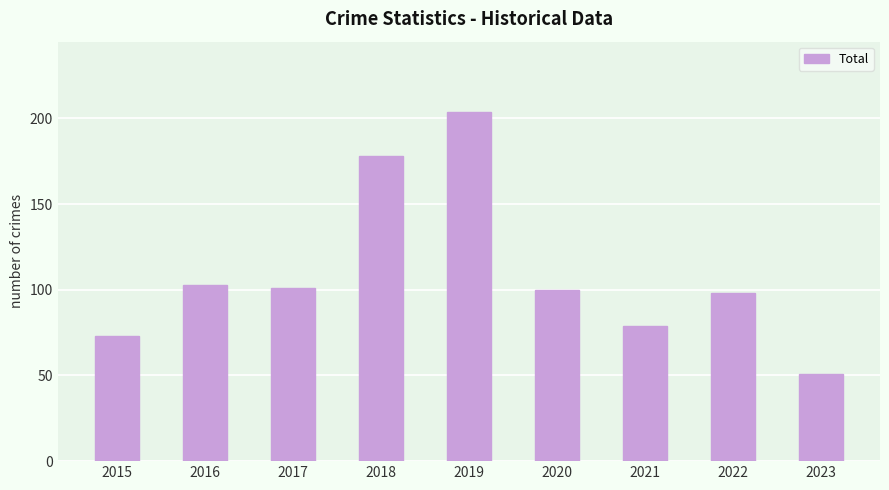

Which category has the highest value across all series?

2019